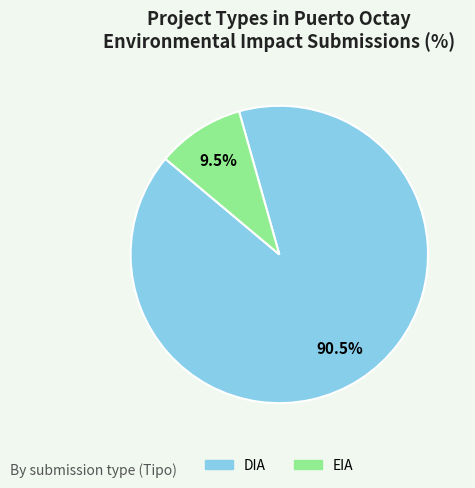

To the nearest percent, what is the difference between the largest and smallest slice percentages?

81%